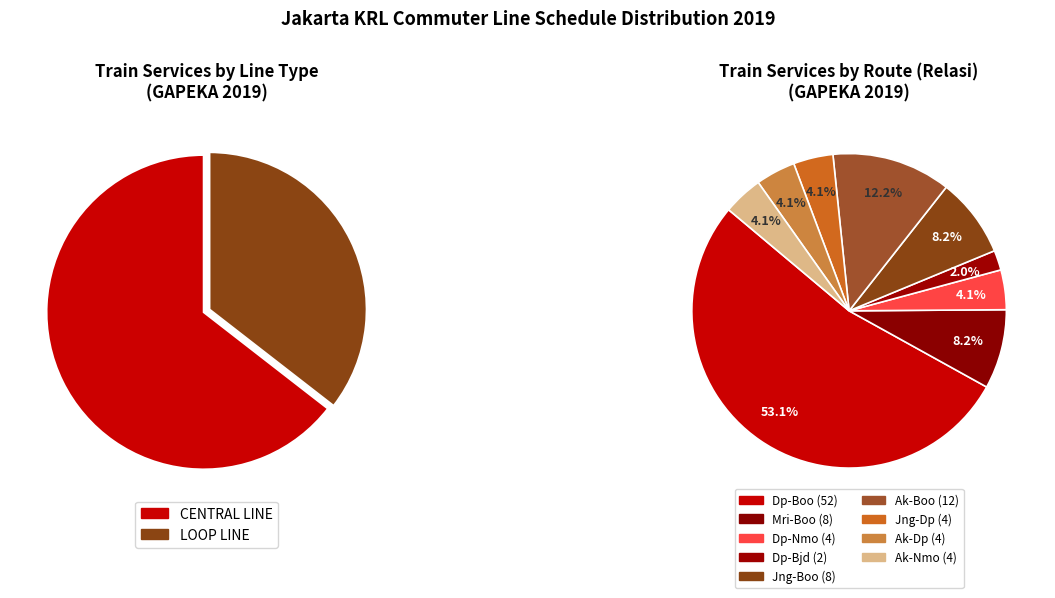

To the nearest percent, what is the combined percentage of LOOP LINE and CENTRAL LINE?

100%